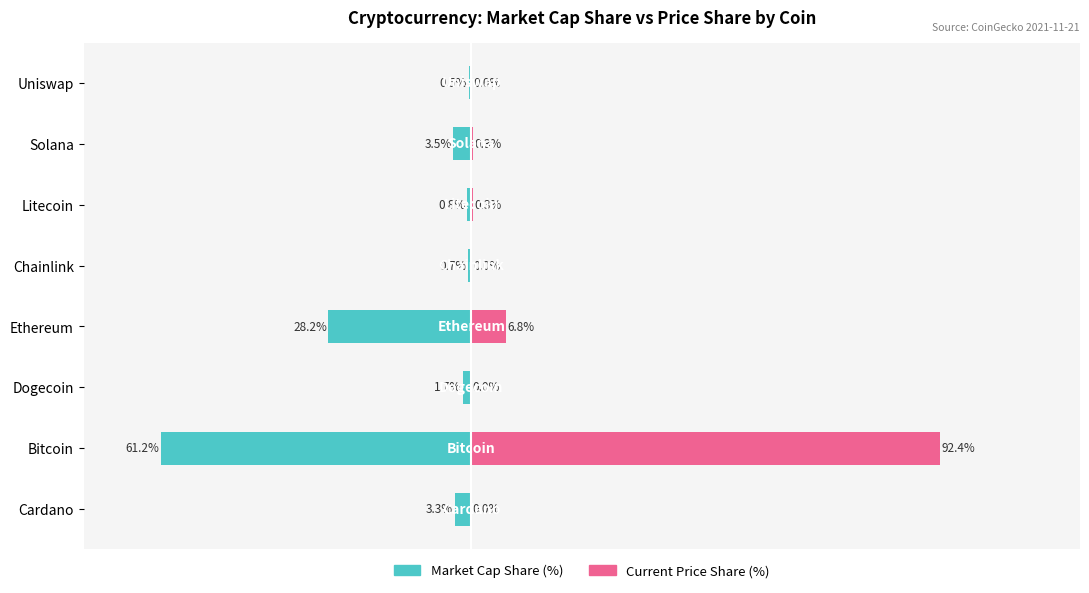

How many bars are there in each group?

2